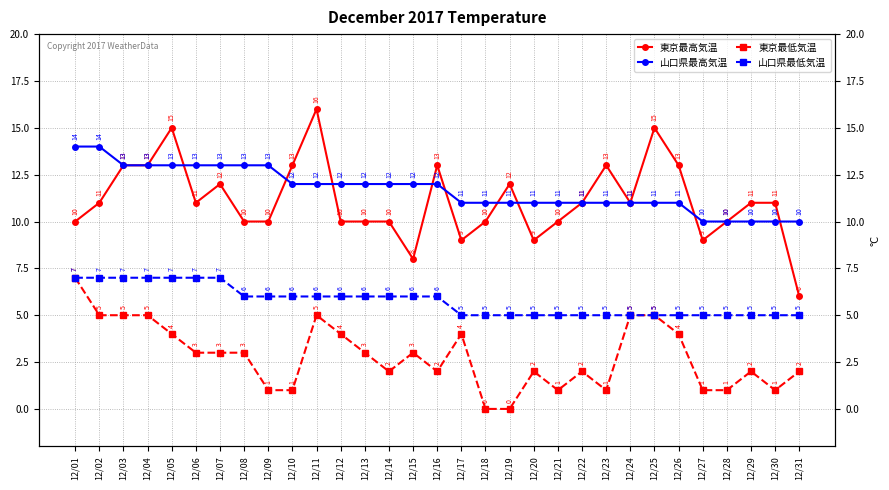

Where does the 山口県最高気温 series first go above 12?

12/01